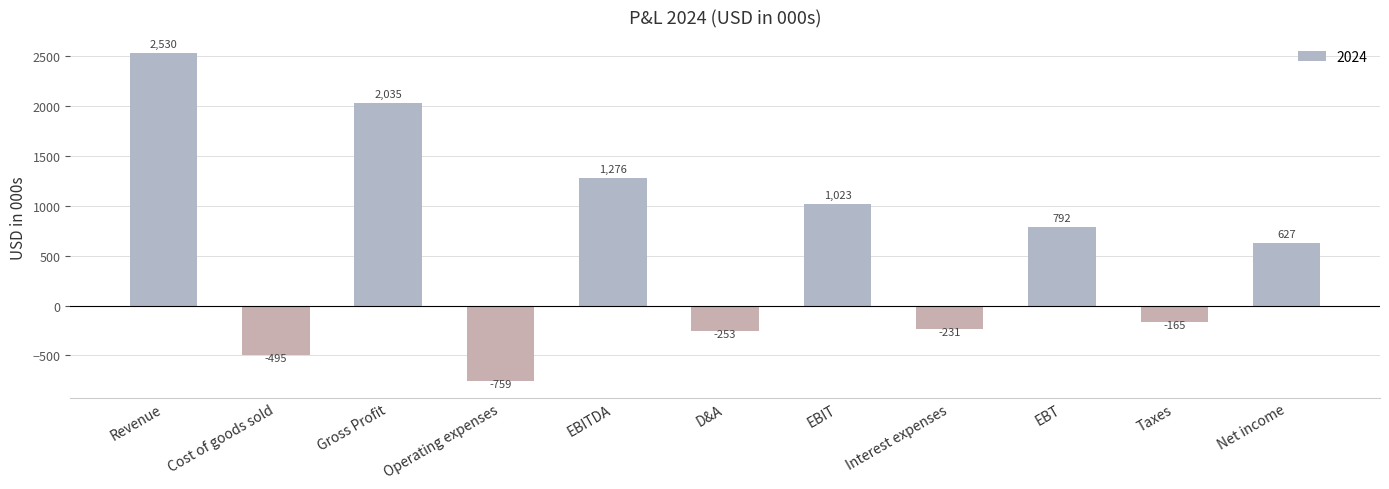

What position from the left is D&A?

6